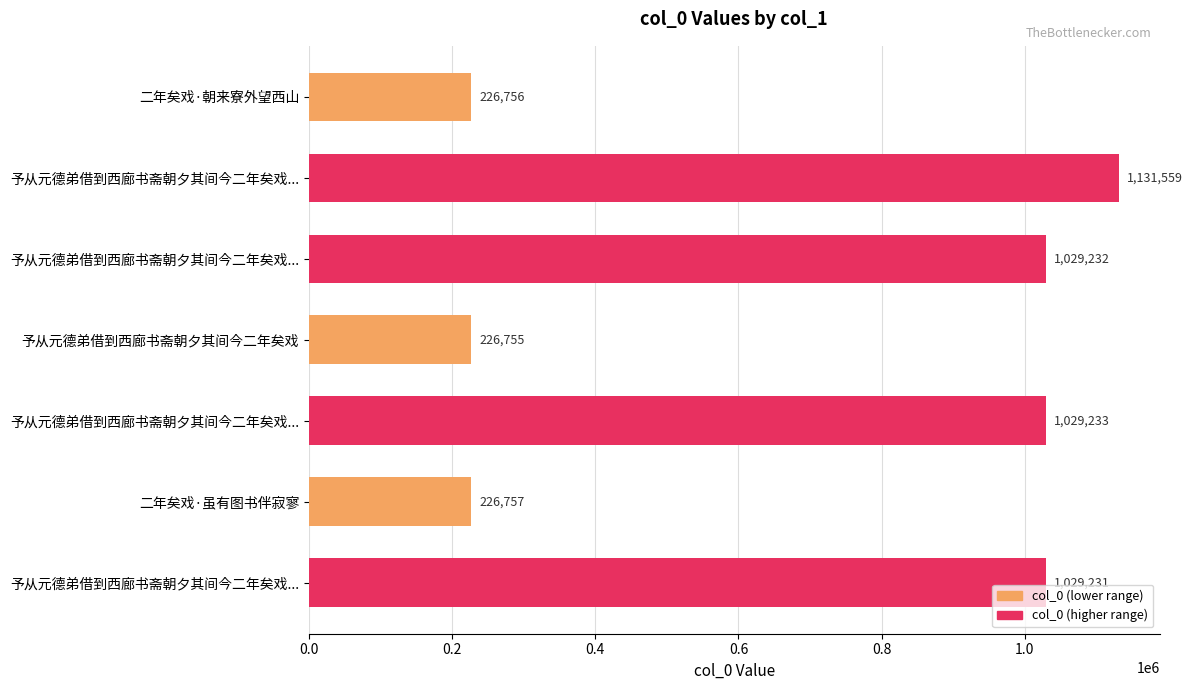

How many series are shown in this chart?

1